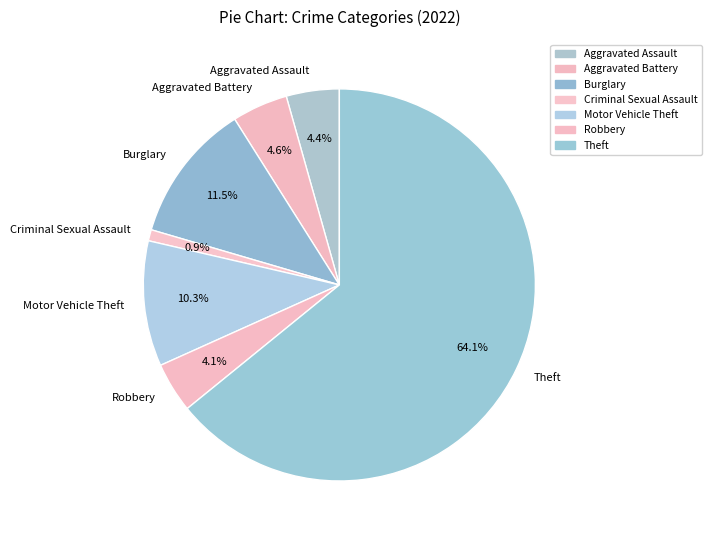

Is there a majority slice in this chart?

Yes